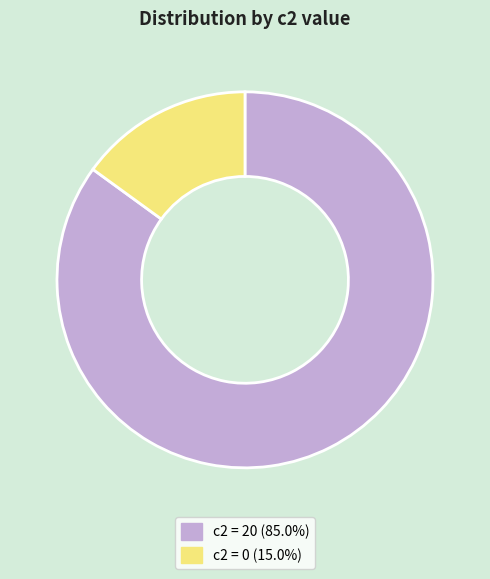

Is there any slice that represents more than half of the pie?

Yes